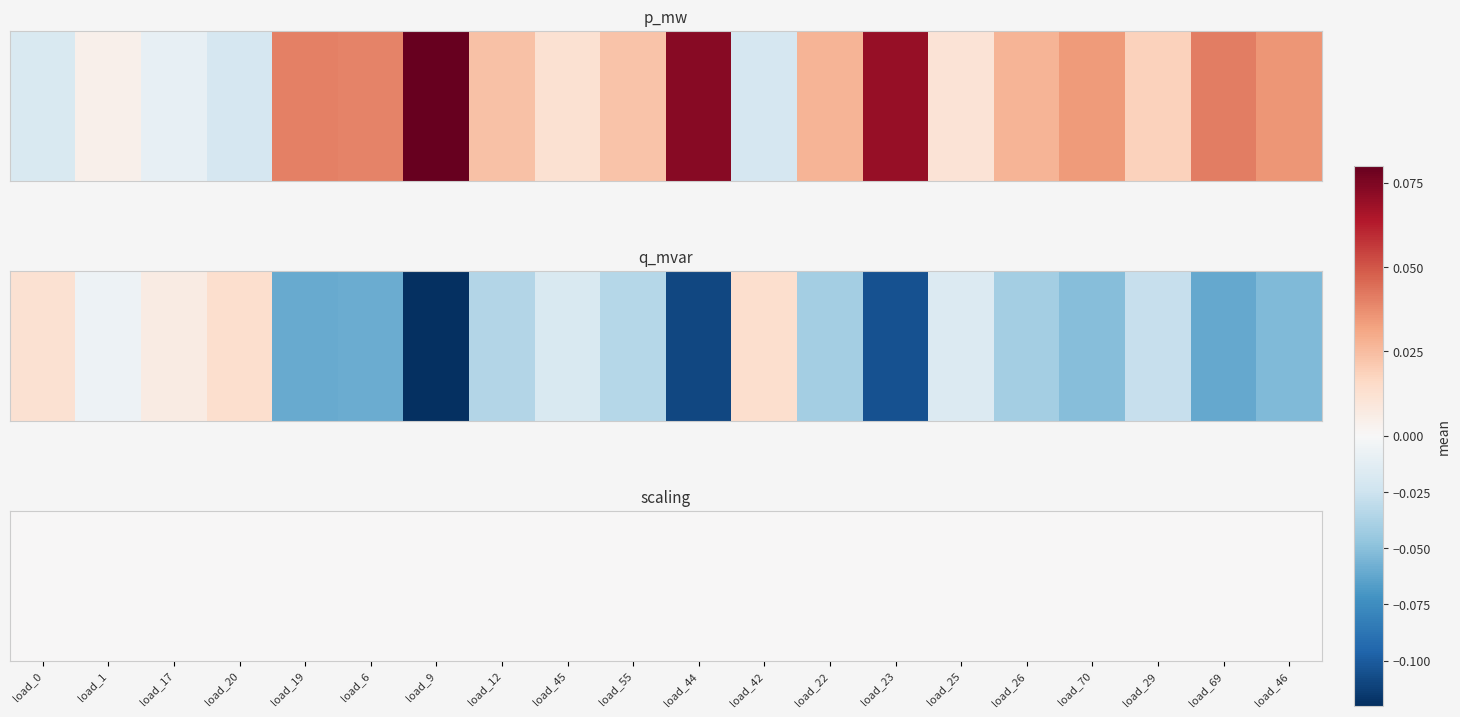

At which category does the chart reach its minimum across all series?

load_42